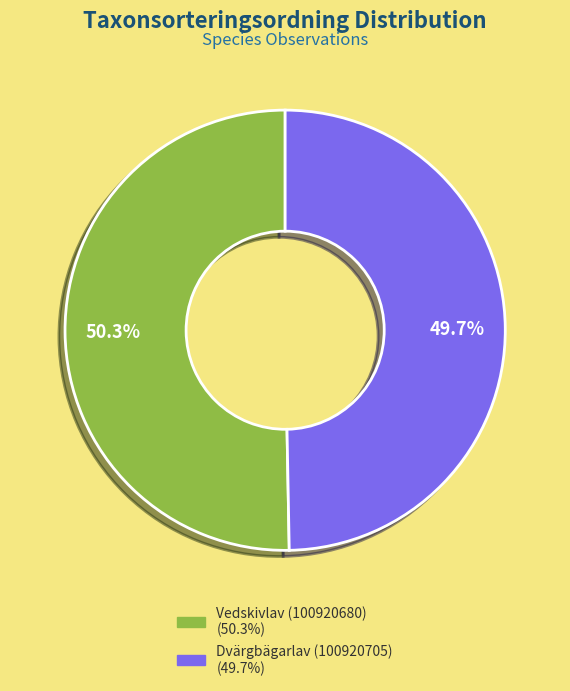

True or false: Vedskivlav (100920680) accounts for 63% of the total.

False